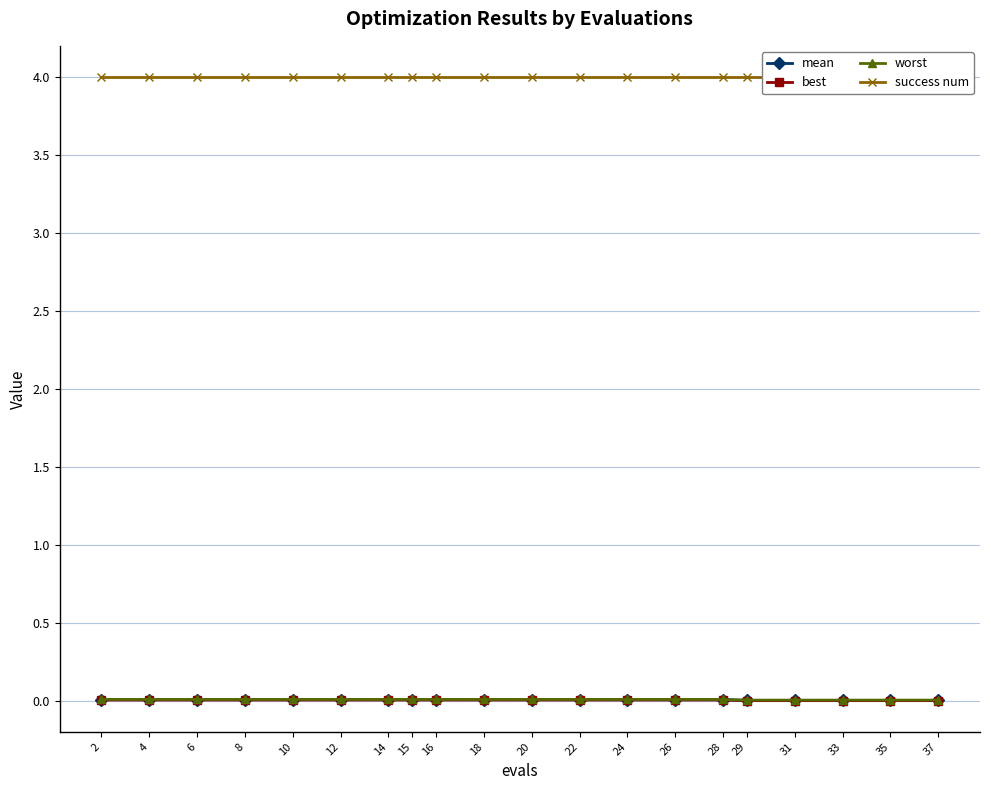

True or false: worst and mean intersect in this chart.

False